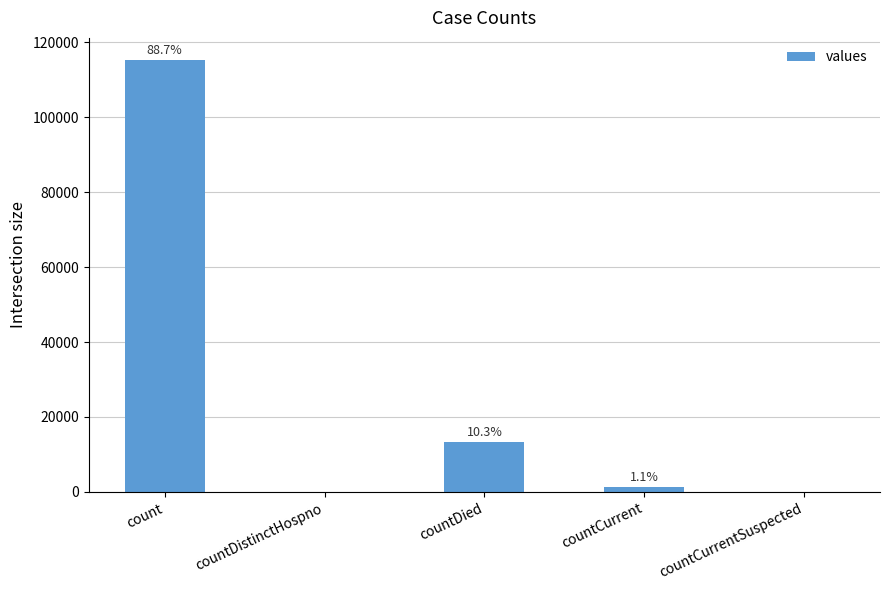

How many data points are above 1383?

2